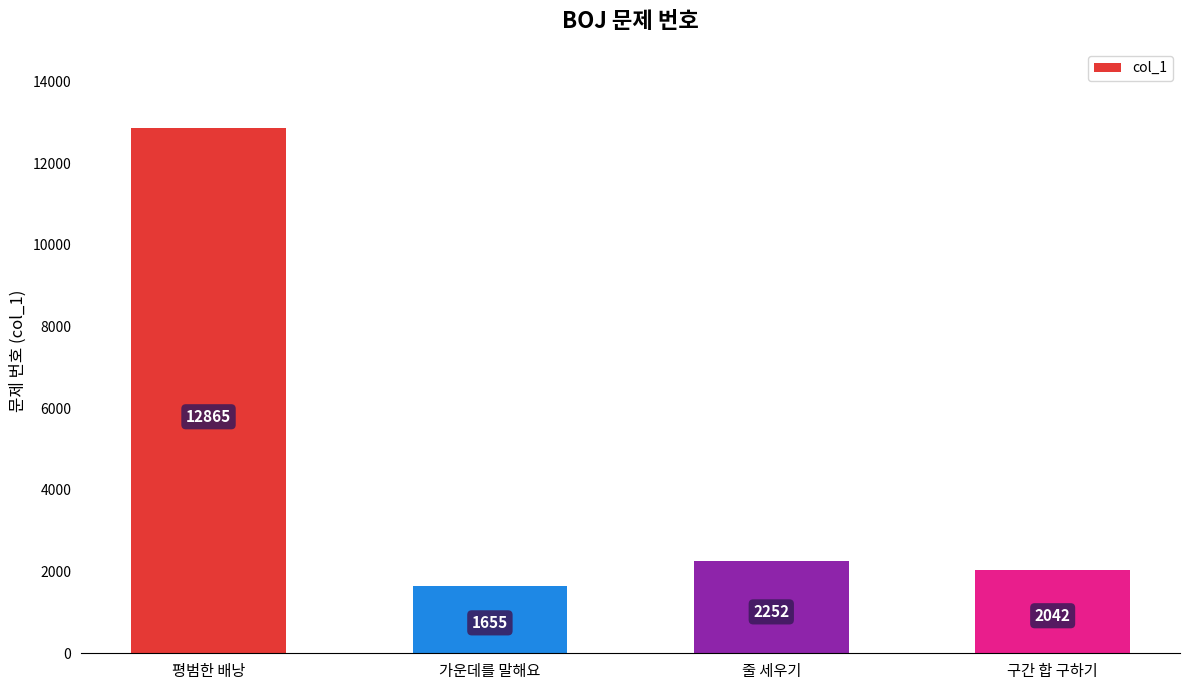

Reading left to right, what are all the values shown in this chart?

평범한 배낭=12865	가운데를 말해요=1655	줄 세우기=2252	구간 합 구하기=2042